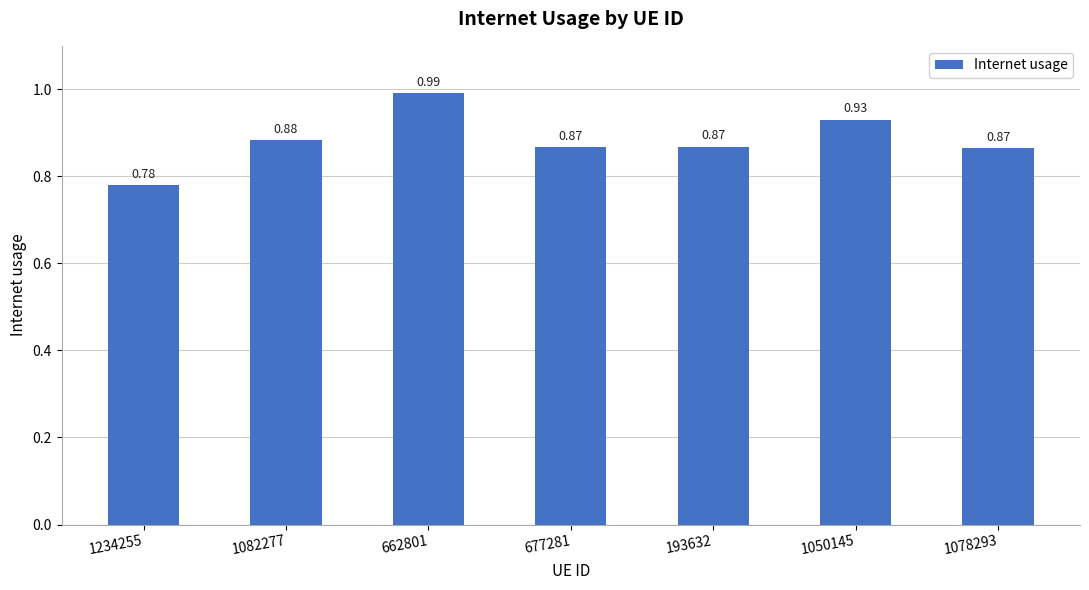

How many categories are shown in the chart?

7